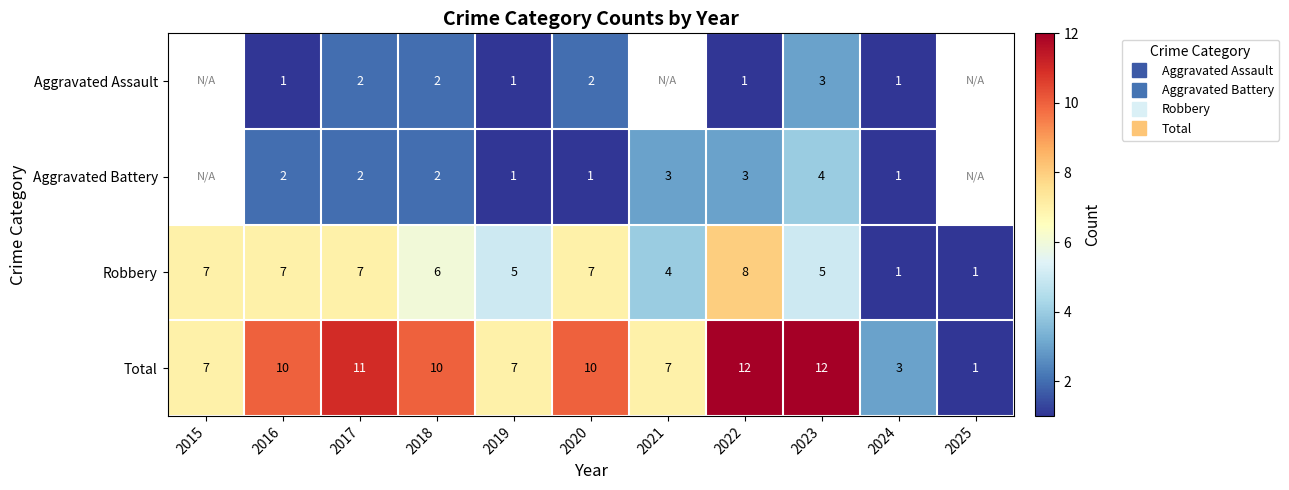

What is the highest value of the Total series?

12.0